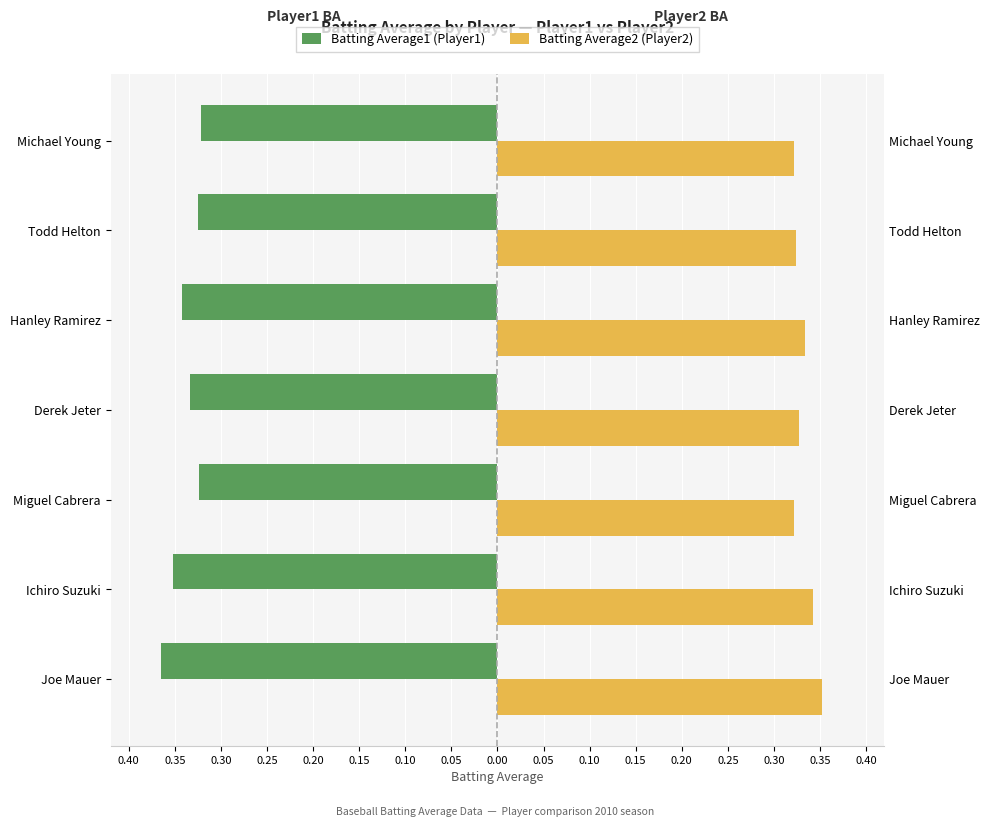

Is it true that Batting Average2 (Player2) equals 0.5 at Michael Young?

False